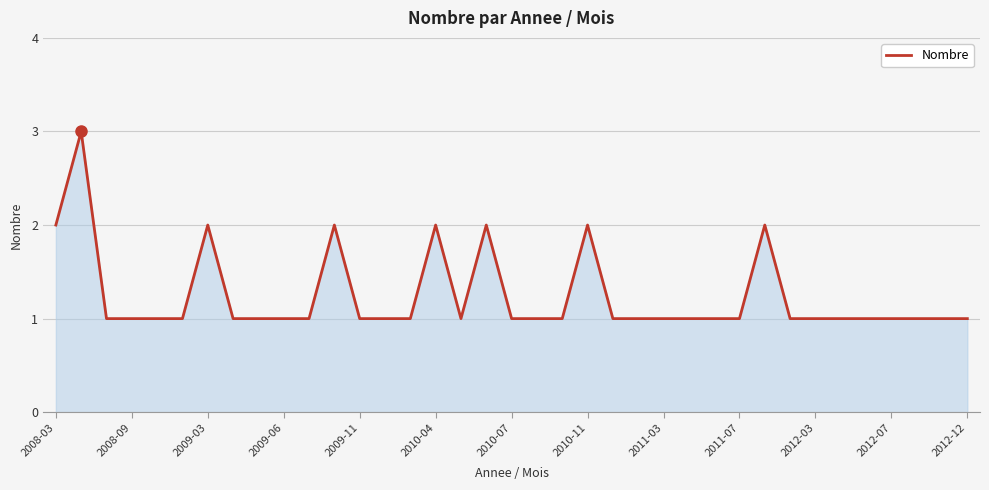

Does the chart display data point markers on the line(s)?

No